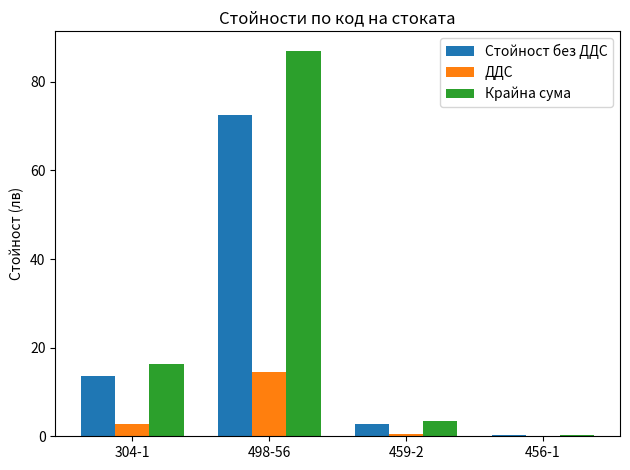

How many groups of bars are there?

4